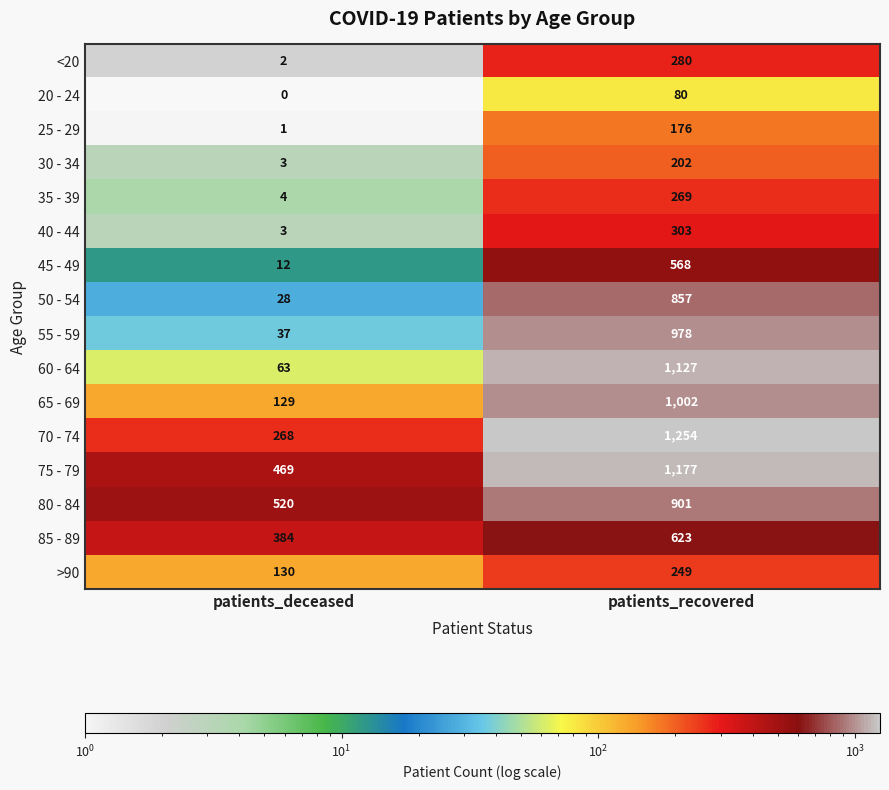

At patients_recovered, list the series in order from largest to smallest.

70 - 74, 75 - 79, 60 - 64, 65 - 69, 55 - 59, 80 - 84, 50 - 54, 85 - 89, 45 - 49, 40 - 44, <20, 35 - 39, >90, 30 - 34, 25 - 29, 20 - 24